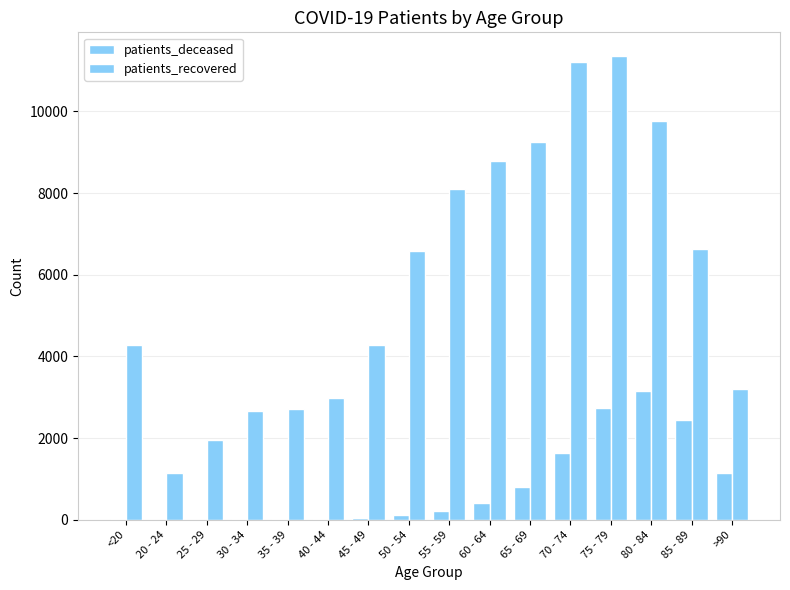

Reading right to left, what are all the values shown in this chart?

patients_deceased: 1154	2445	3165	2732	1627	813	410	212	121	46	23	17	16	3	4	15
patients_recovered: 3192	6626	9754	11369	11210	9264	8788	8107	6577	4278	2976	2703	2662	1952	1143	4278